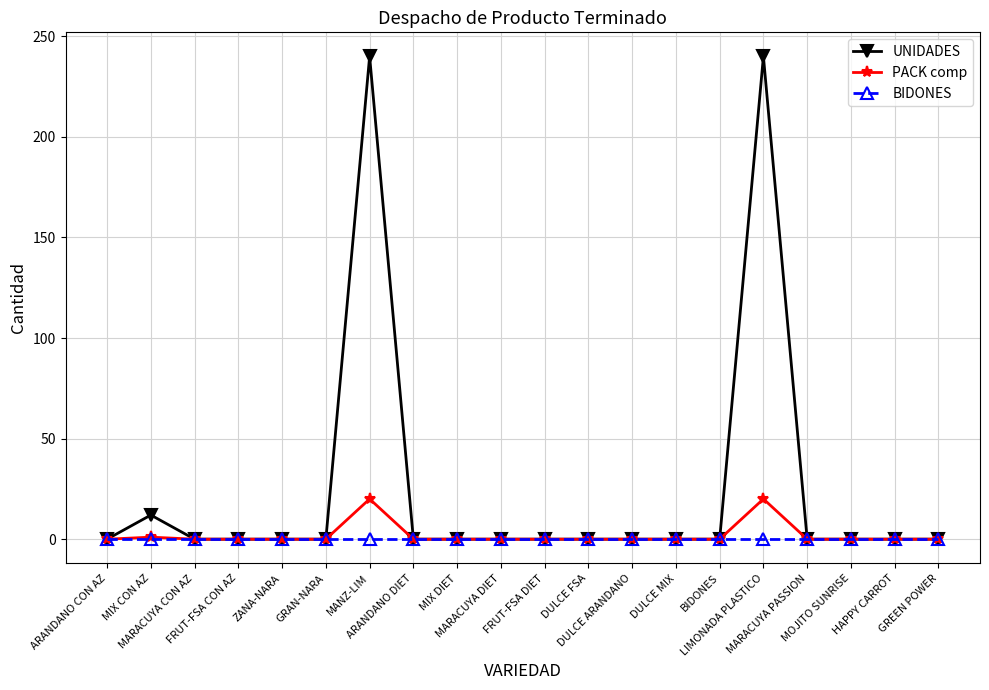

True or false: UNIDADES has more than 2 points higher than both neighbors.

True